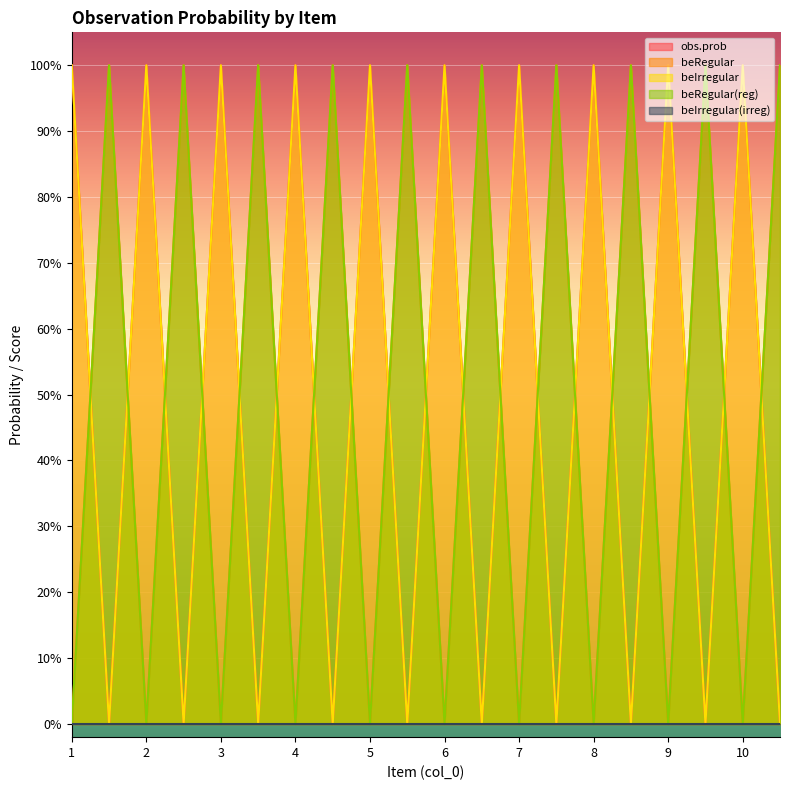

The beRegular series shows 0 at 10. True or false?

False